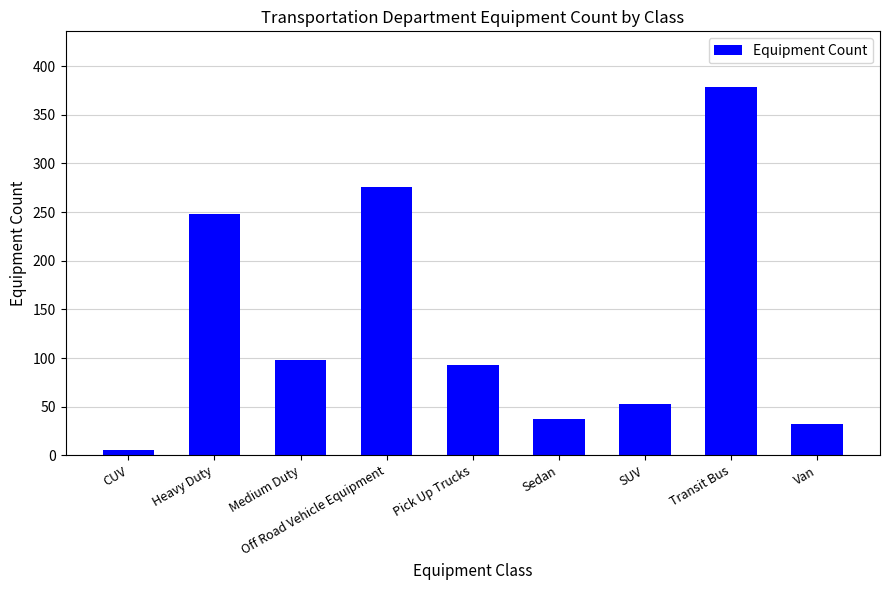

Are the bars grouped side by side (vs. stacked)?

No